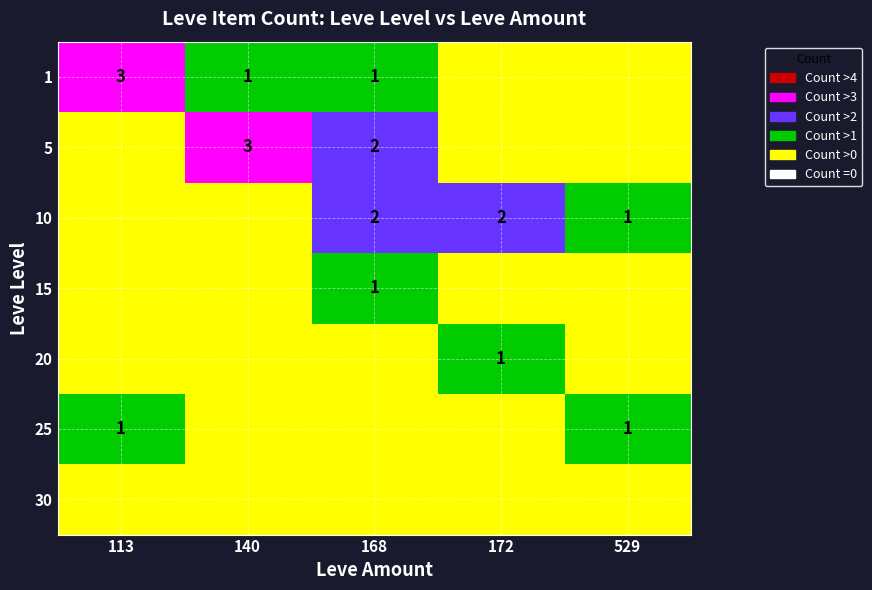

True or false: 10 has a value of 2 at 168.

True